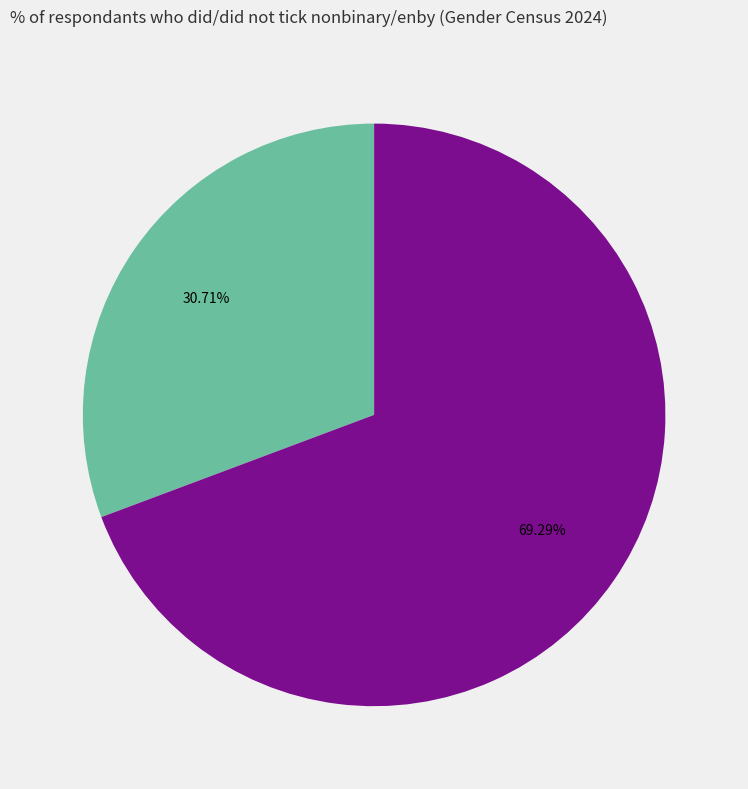

Is there a majority slice in this chart?

Yes